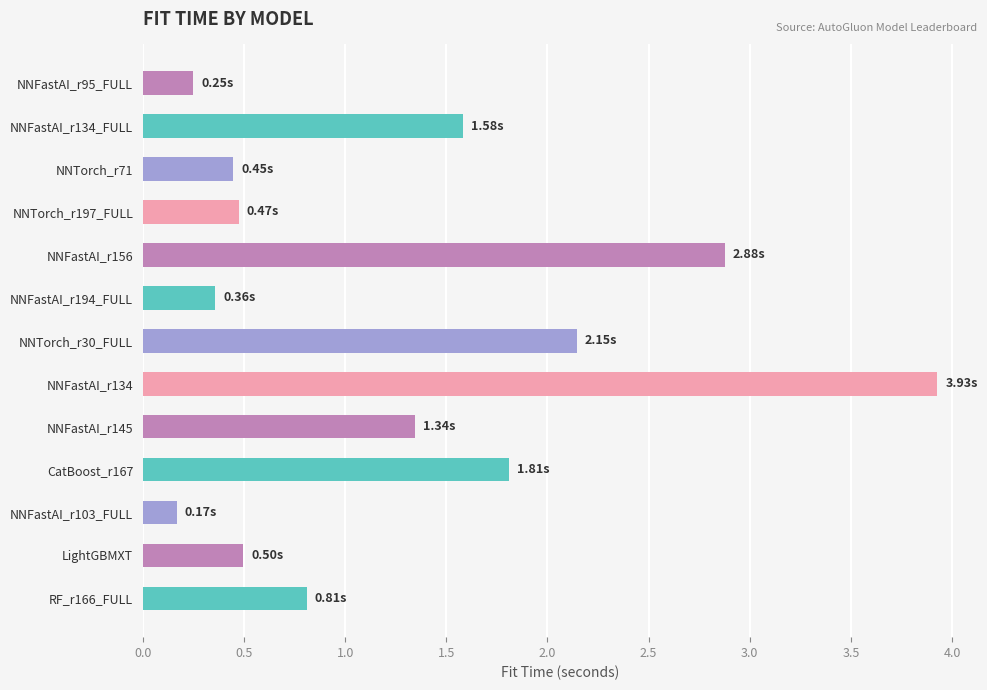

What is the sum of the values at CatBoost_r167 and NNTorch_r71?

2.3